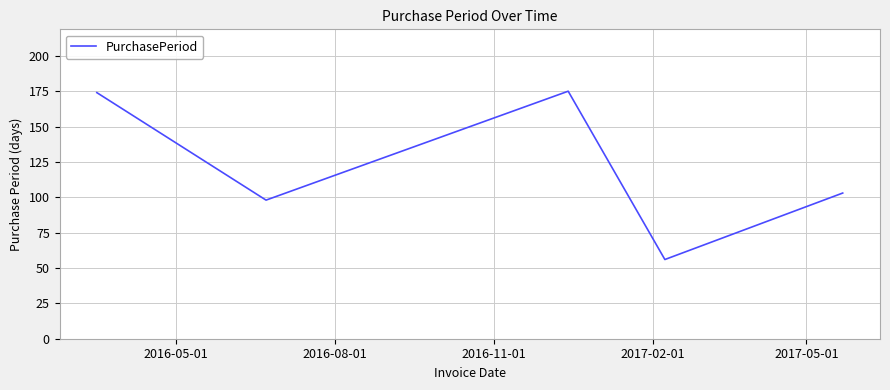

What is the difference between the second highest and minimum values?

118